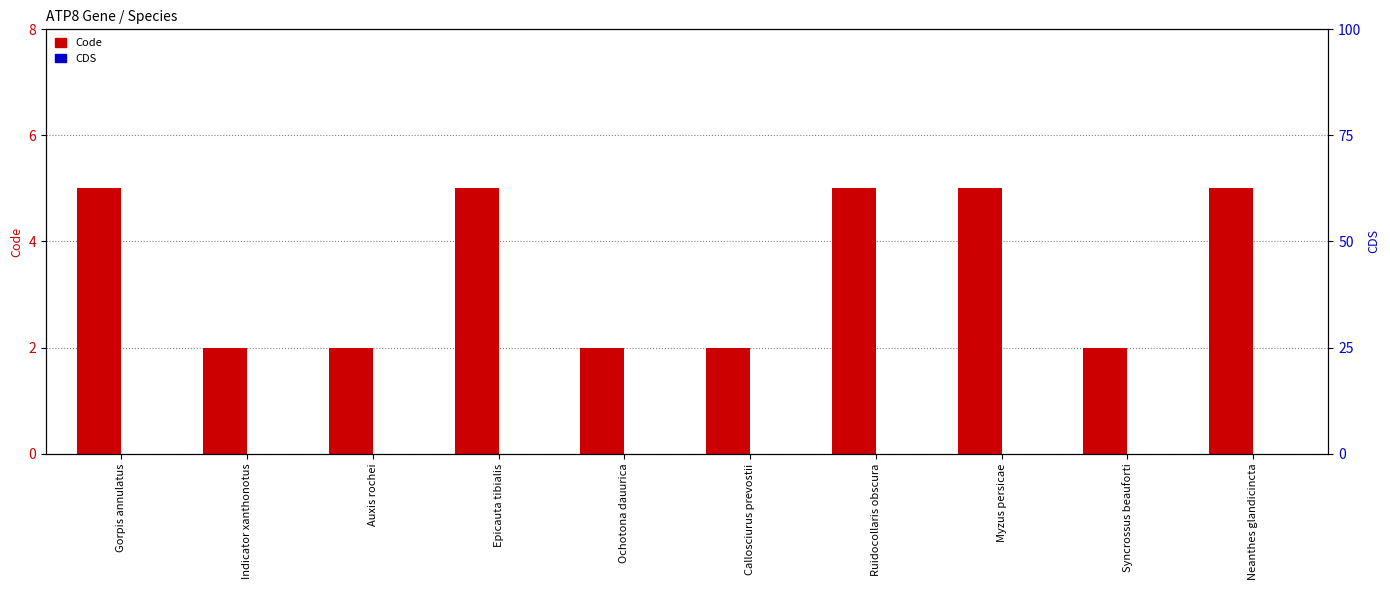

Which category has the lowest value in the Code series?

Indicator xanthonotus